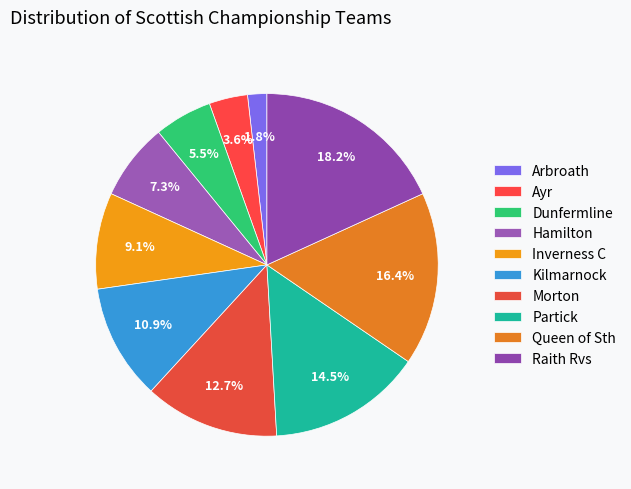

What percentage is NOT represented by Inverness C?

90.9%